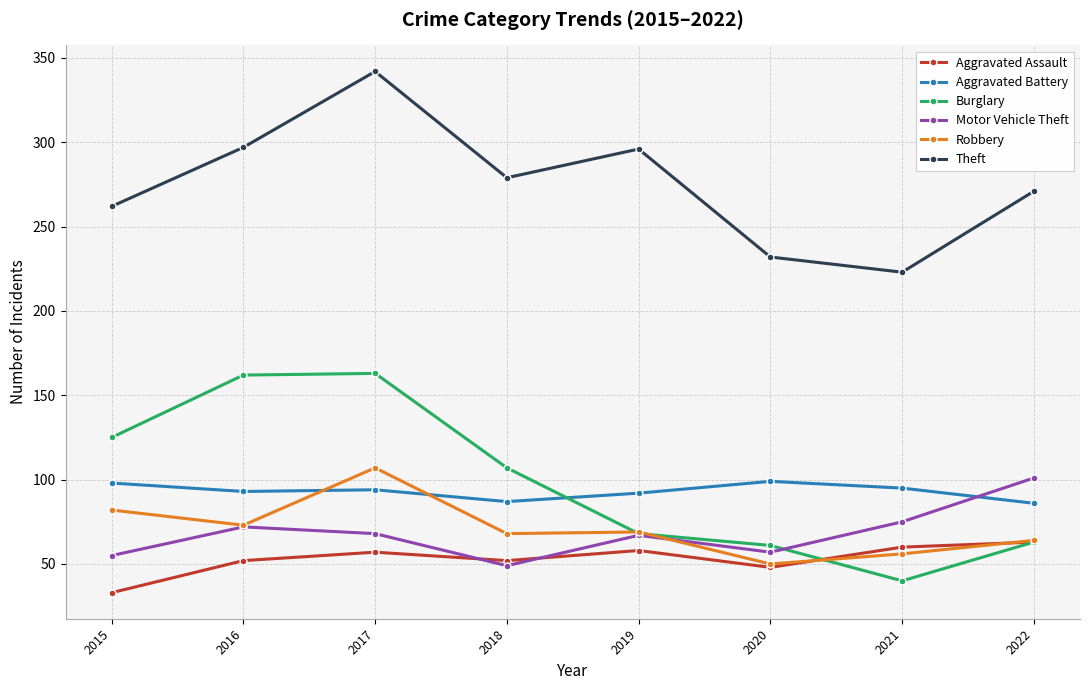

True or false: Aggravated Battery and Aggravated Assault cross at least once.

False